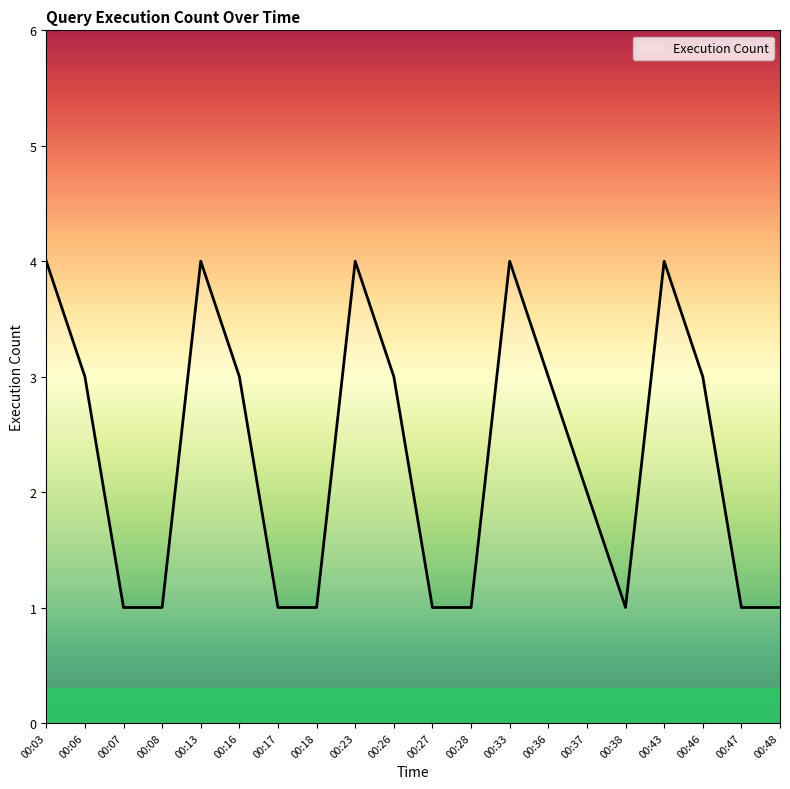

The value at 00:16 is 1. True or false?

False